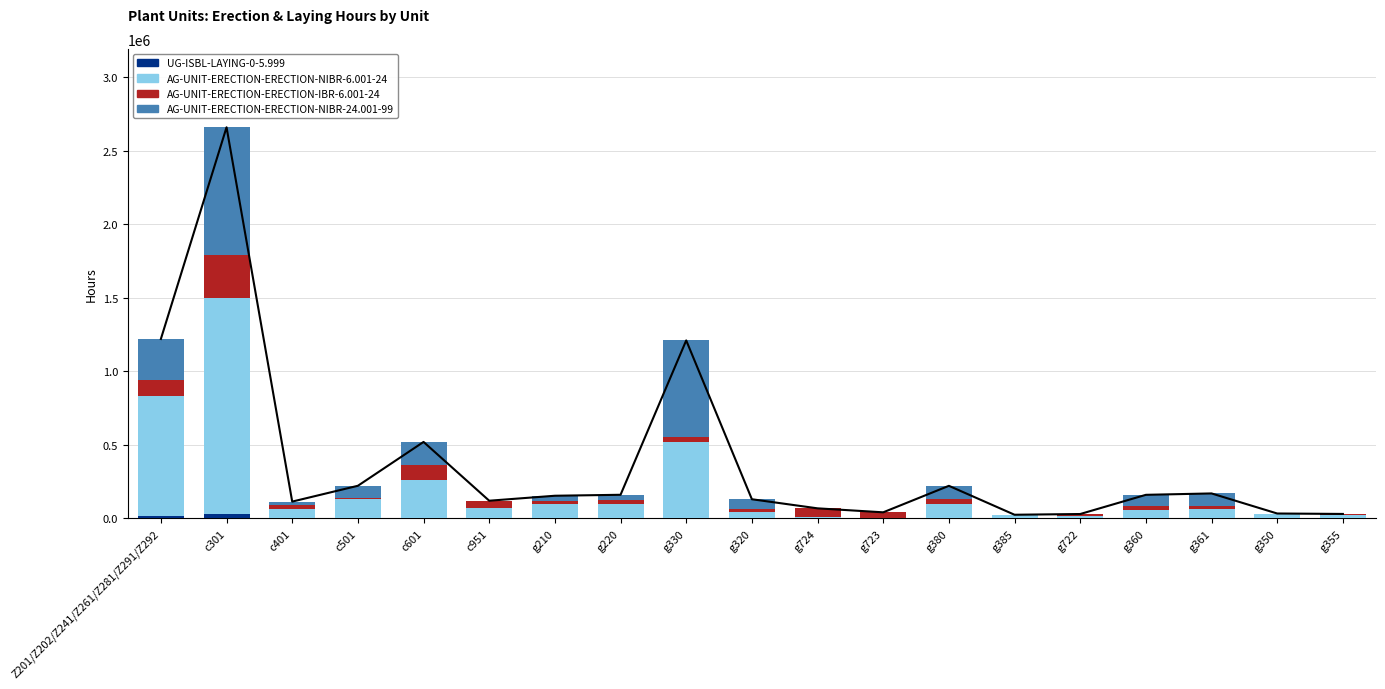

At which category is the sum across all series the highest?

c301